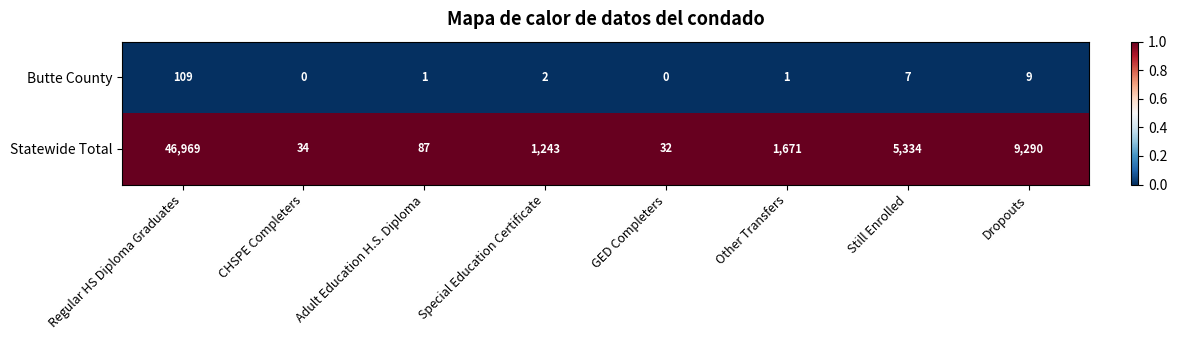

Is it true that Butte County equals 1 at Other Transfers?

True